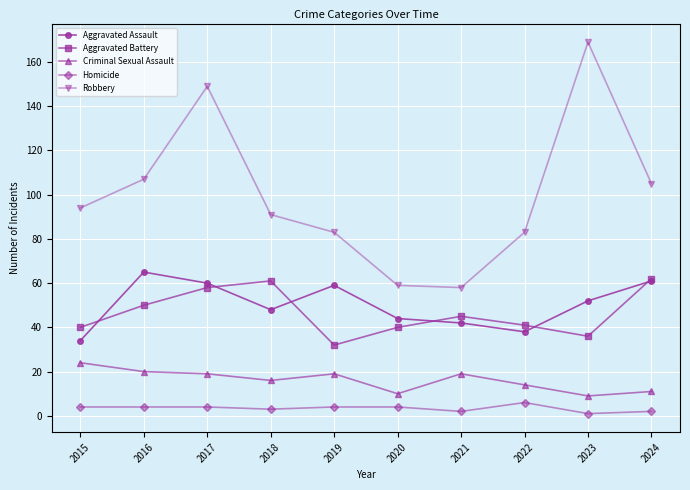

At 2016, list the series in order from largest to smallest.

Robbery, Aggravated Assault, Aggravated Battery, Criminal Sexual Assault, Homicide